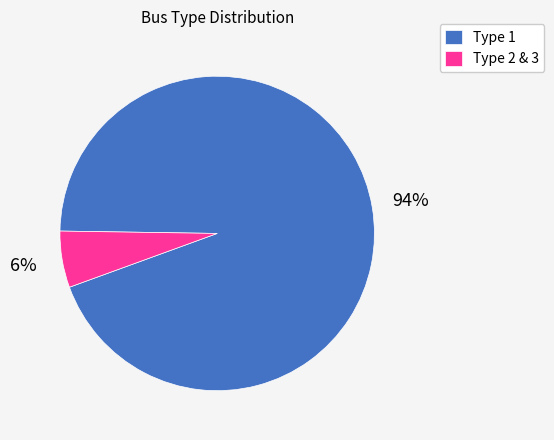

Is it true that Type 1 is 7% of the pie?

False